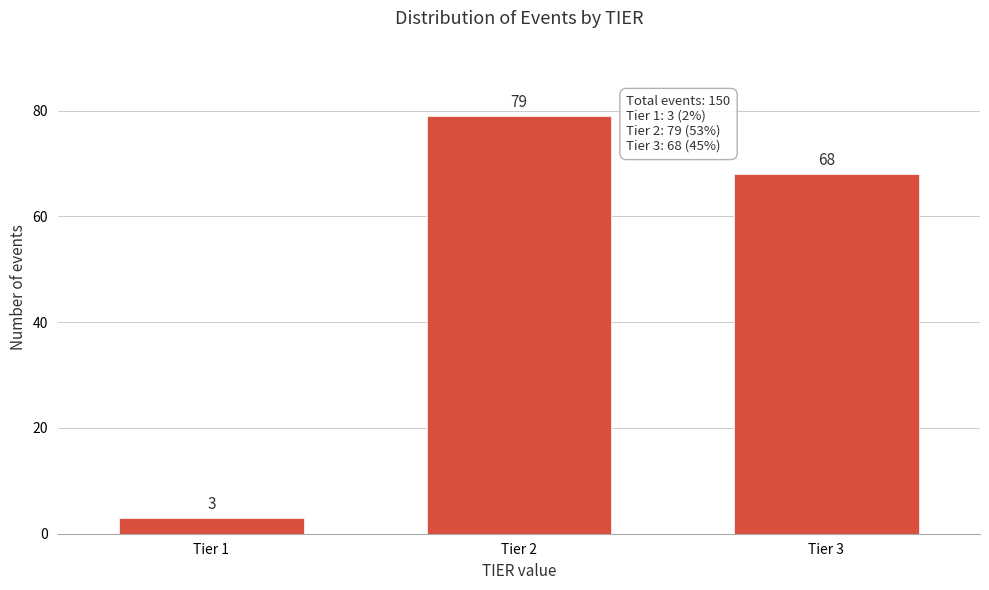

Reading right to left, list all the values displayed in this chart.

Tier 3=68	Tier 2=79	Tier 1=3